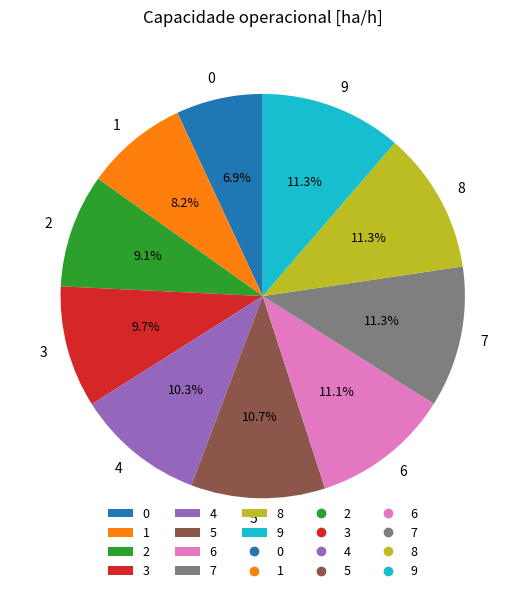

Combined, do 8 and 0 account for over 50%?

No